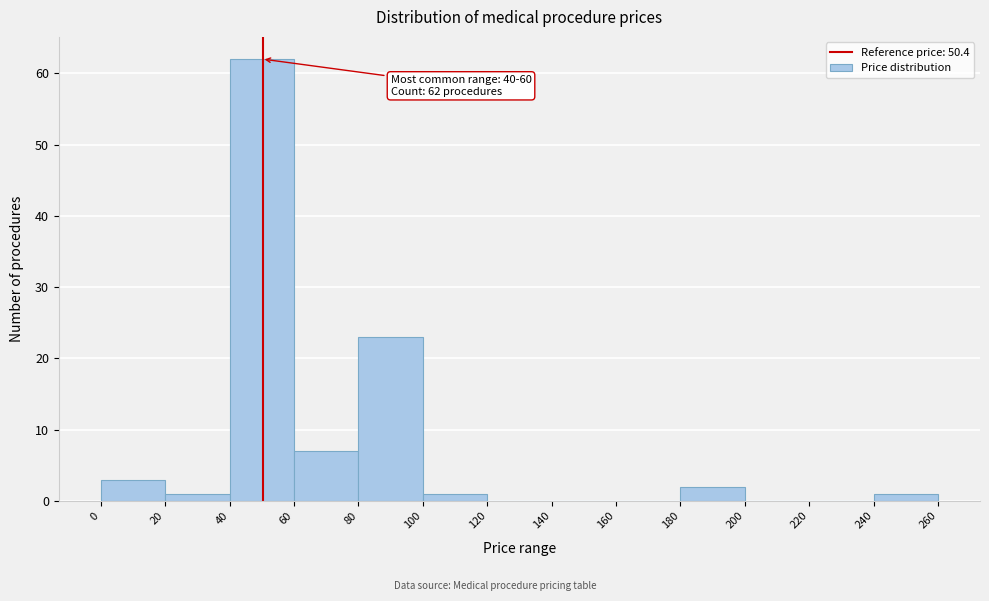

Over which range of the x-axis is the bar tallest?

40 to 60